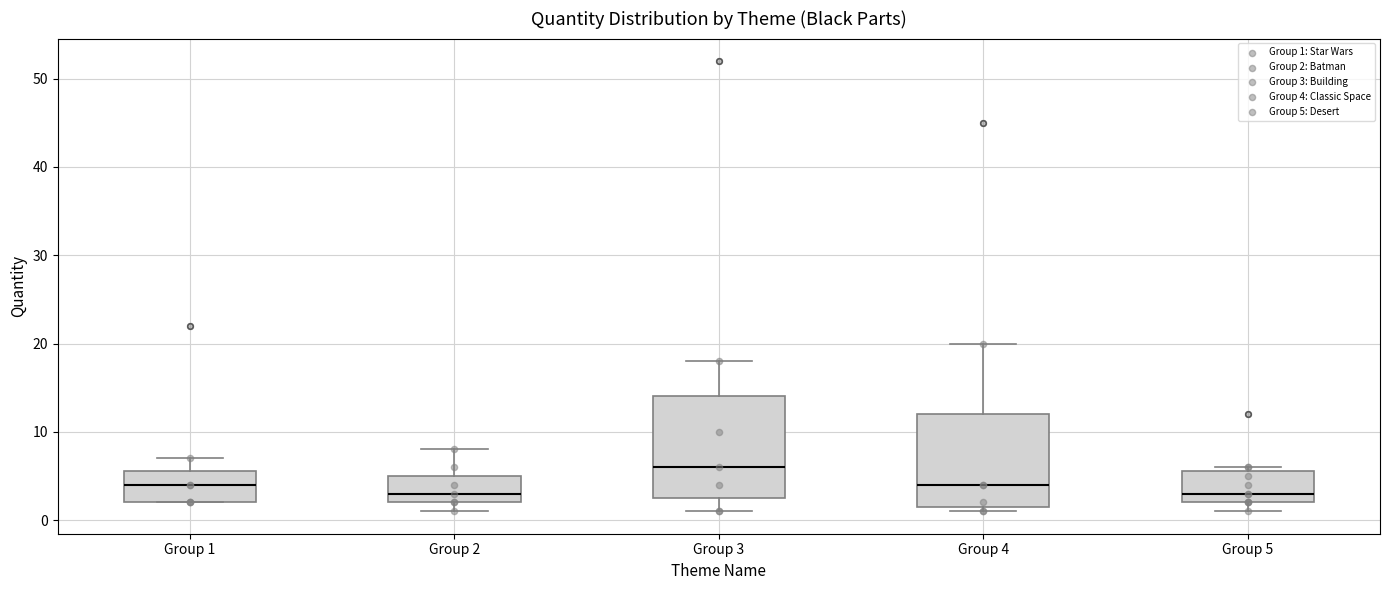

Reading left to right, transcribe this box plot: for each box, give where its median line is, the range the box spans, and where its two whiskers end, as read against the y-axis. The values are not printed on the chart, so give them approximately, as read against the axis.

Group 1: median 4, box 2 to 6, whiskers 2 to 7
Group 2: median 3, box 2 to 5, whiskers 1 to 8
Group 3: median 6, box 3 to 14, whiskers 1 to 18
Group 4: median 4, box 2 to 12, whiskers 1 to 20
Group 5: median 3, box 2 to 6, whiskers 1 to 6 (just above the box's upper edge)